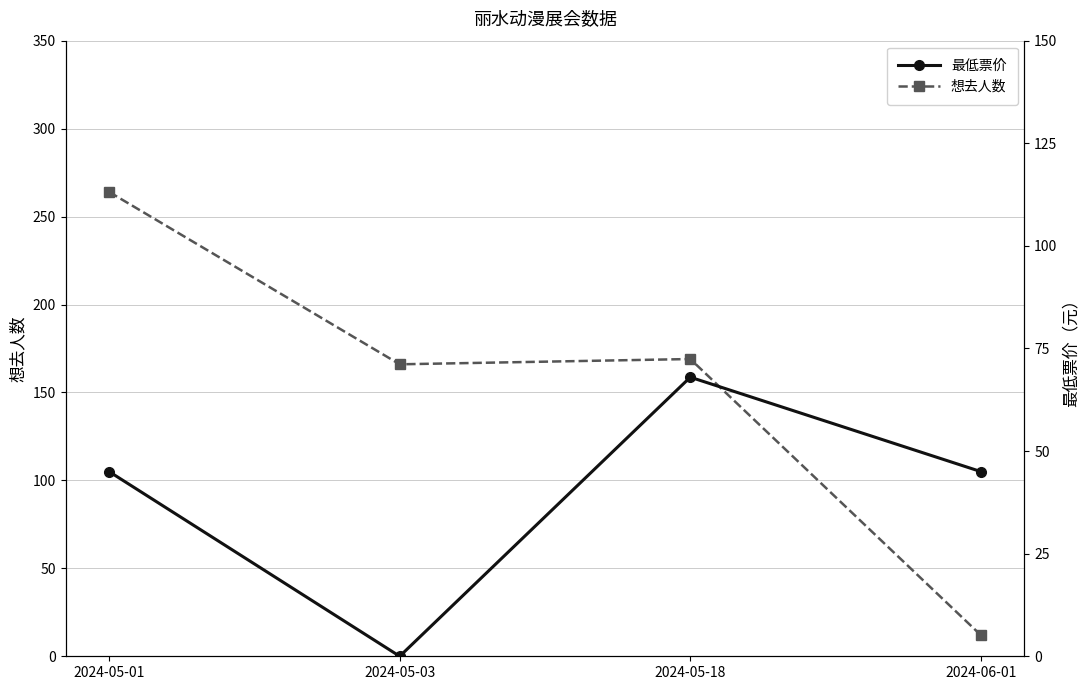

Count the 最低票价 values in the range 45 to 68.

3